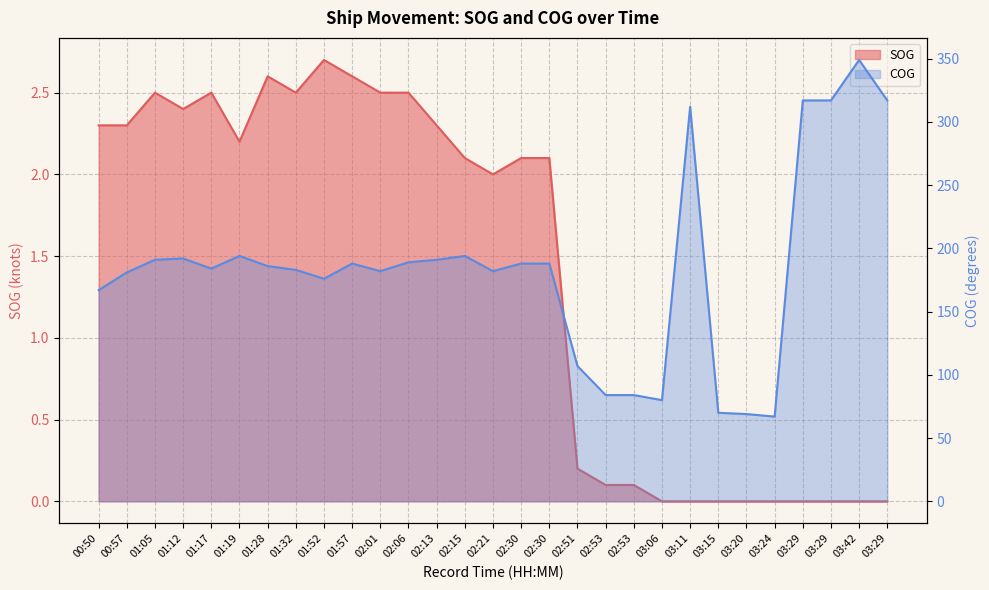

Rank the series by their maximum value, from lowest to highest.

SOG, COG